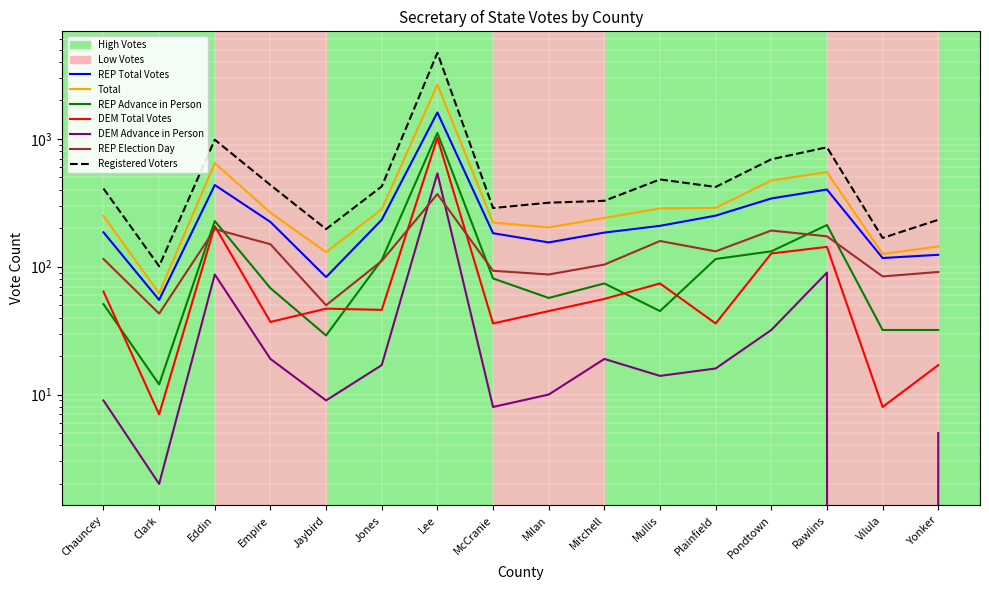

What is the difference between the DEM Advance in Person values at Plainfield and Yonker?

11